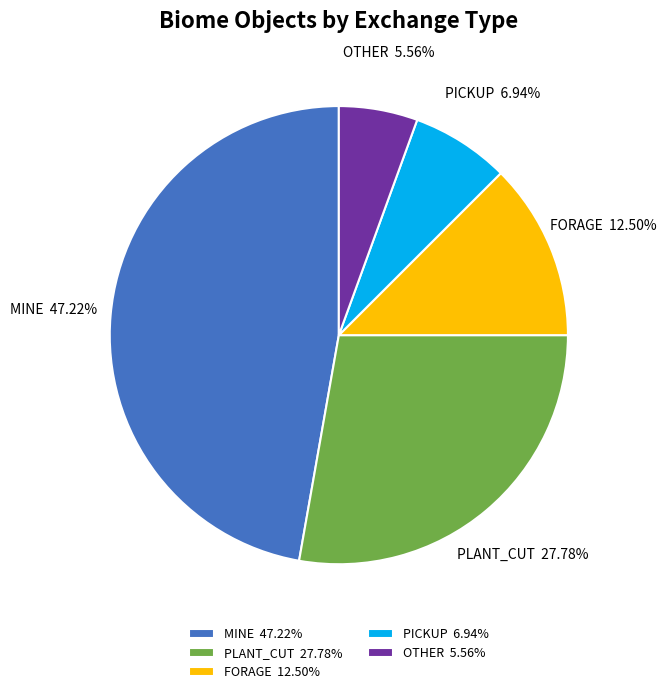

Does any single category account for the majority?

No